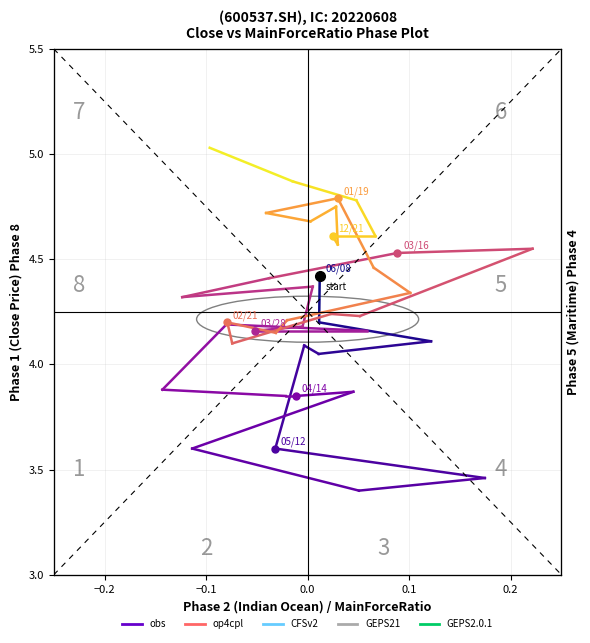

Is it true that the value at −0.3 is 7.4?

False